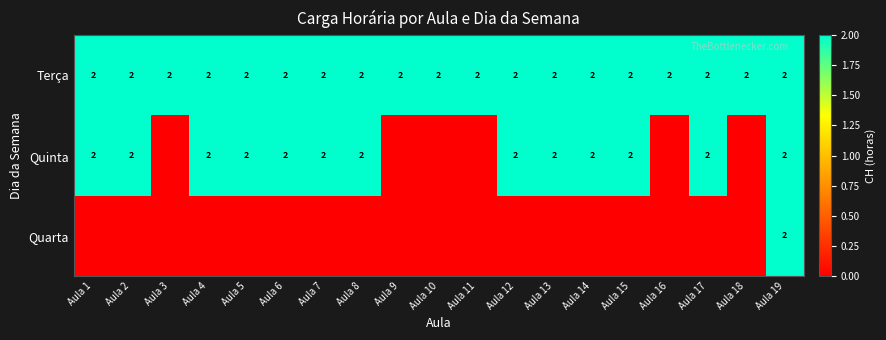

At which category is the sum across all series the highest?

Aula 19